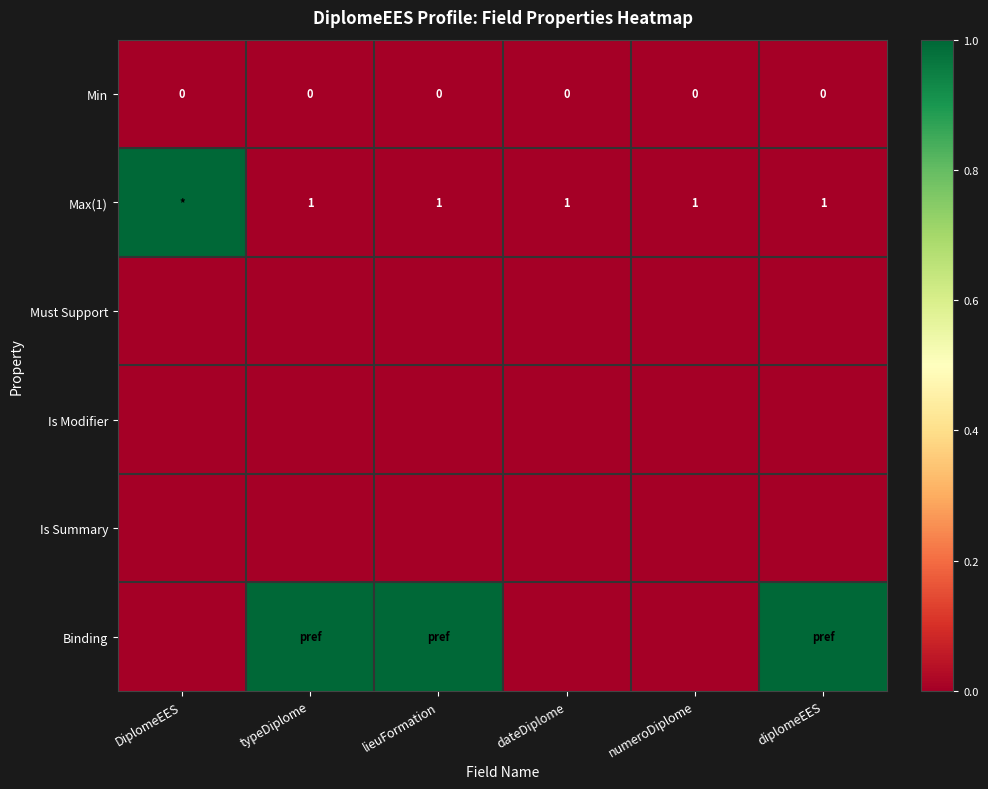

The value of Max(1) at typeDiplome is 1. True or false?

True